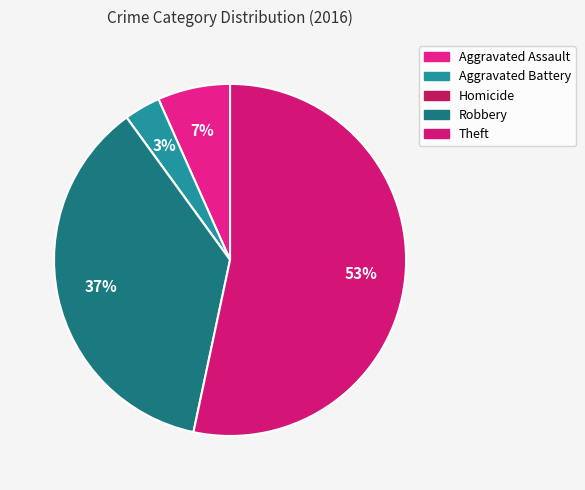

Is there a majority slice in this chart?

Yes